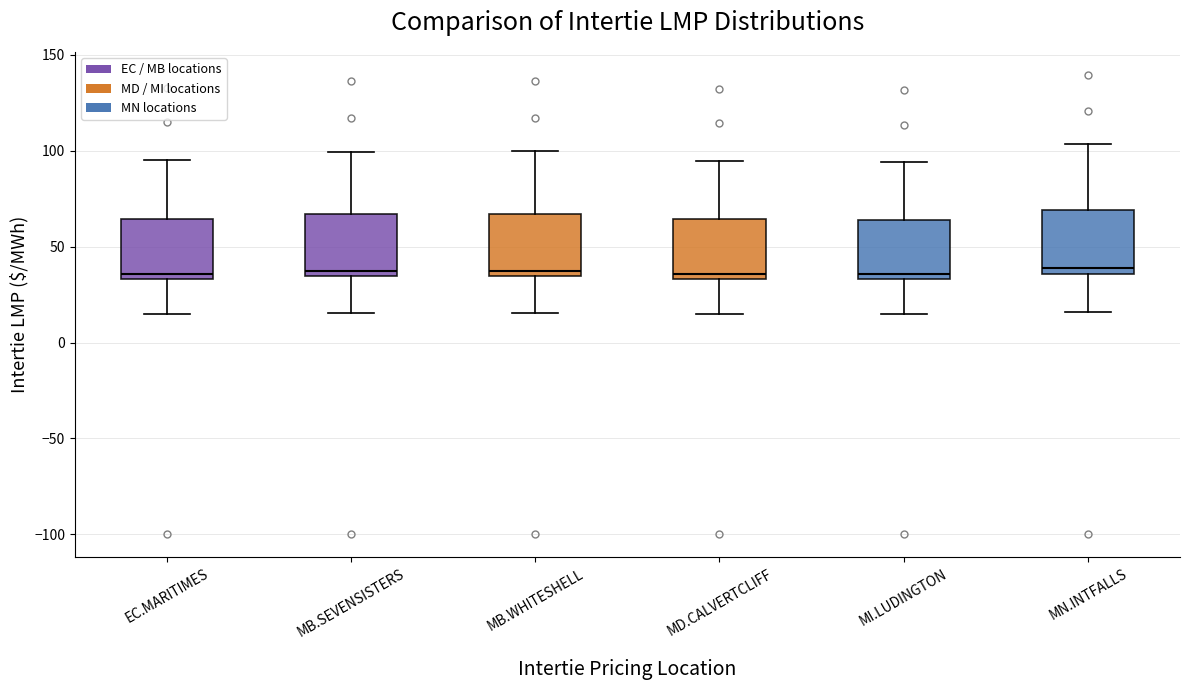

Reading left to right, read every box against the y-axis: the position of its median line, the range the box covers, and the ends of its whiskers. The values are not printed on the chart, so give them approximately, as read against the axis.

EC.MARITIMES: median 35 (just above the box's lower edge), box 35 to 65, whiskers 15 to 95
MB.SEVENSISTERS: median 40, box 35 to 65, whiskers 15 to 100
MB.WHITESHELL: median 40, box 35 to 65, whiskers 15 to 100
MD.CALVERTCLIFF: median 35 (just above the box's lower edge), box 35 to 65, whiskers 15 to 95
MI.LUDINGTON: median 35 (just above the box's lower edge), box 35 to 65, whiskers 15 to 95
MN.INTFALLS: median 40, box 35 to 70, whiskers 15 to 105